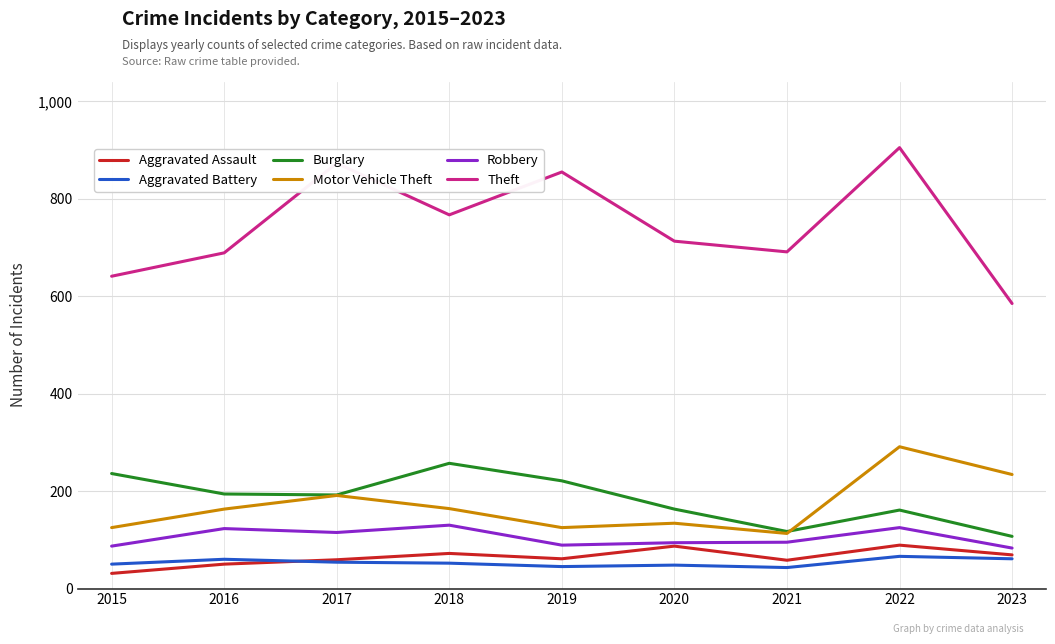

Which category has the lowest value in the Theft series?

2023